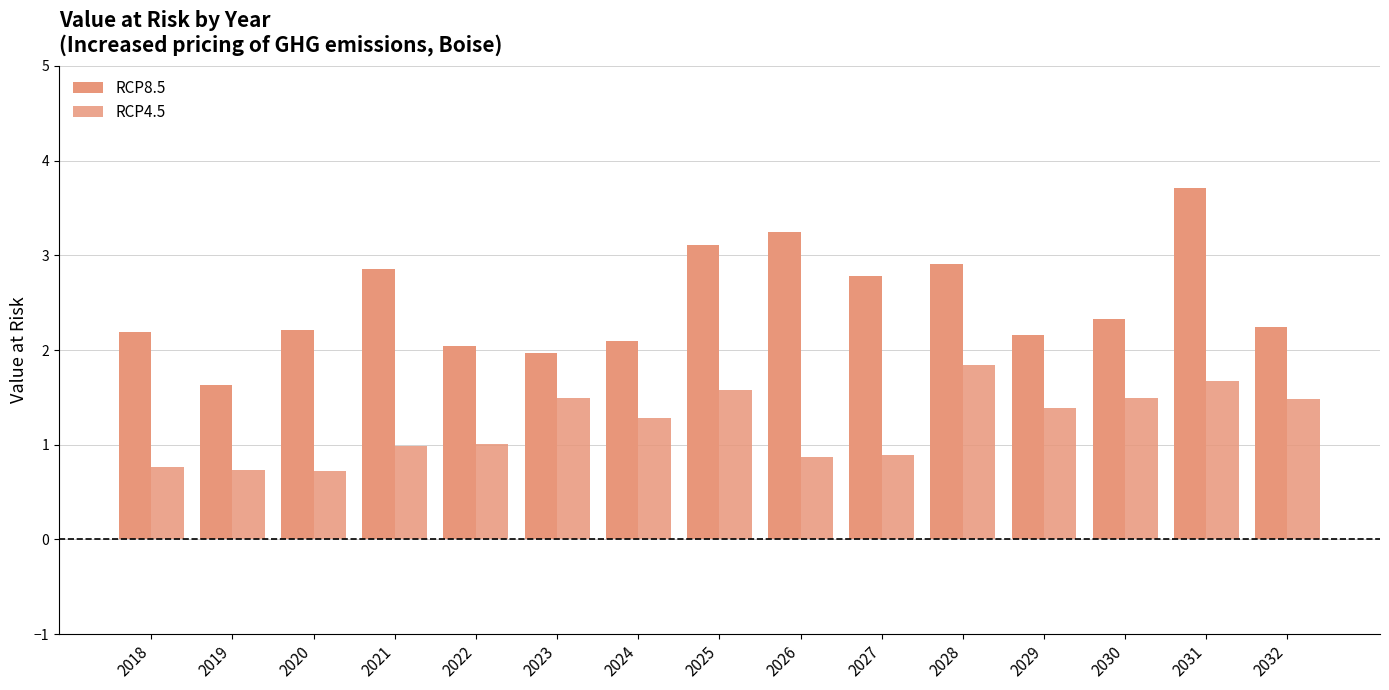

Reading left to right, what are all the values shown in this chart?

RCP8.5: 2018=2.2	2019=1.6	2020=2.2	2021=2.9	2022=2.0	2023=2.0	2024=2.1	2025=3.1	2026=3.2	2027=2.8	2028=2.9	2029=2.2	2030=2.3	2031=3.7	2032=2.2
RCP4.5: 2018=0.8	2019=0.7	2020=0.7	2021=1.0	2022=1.0	2023=1.5	2024=1.3	2025=1.6	2026=0.9	2027=0.9	2028=1.8	2029=1.4	2030=1.5	2031=1.7	2032=1.5